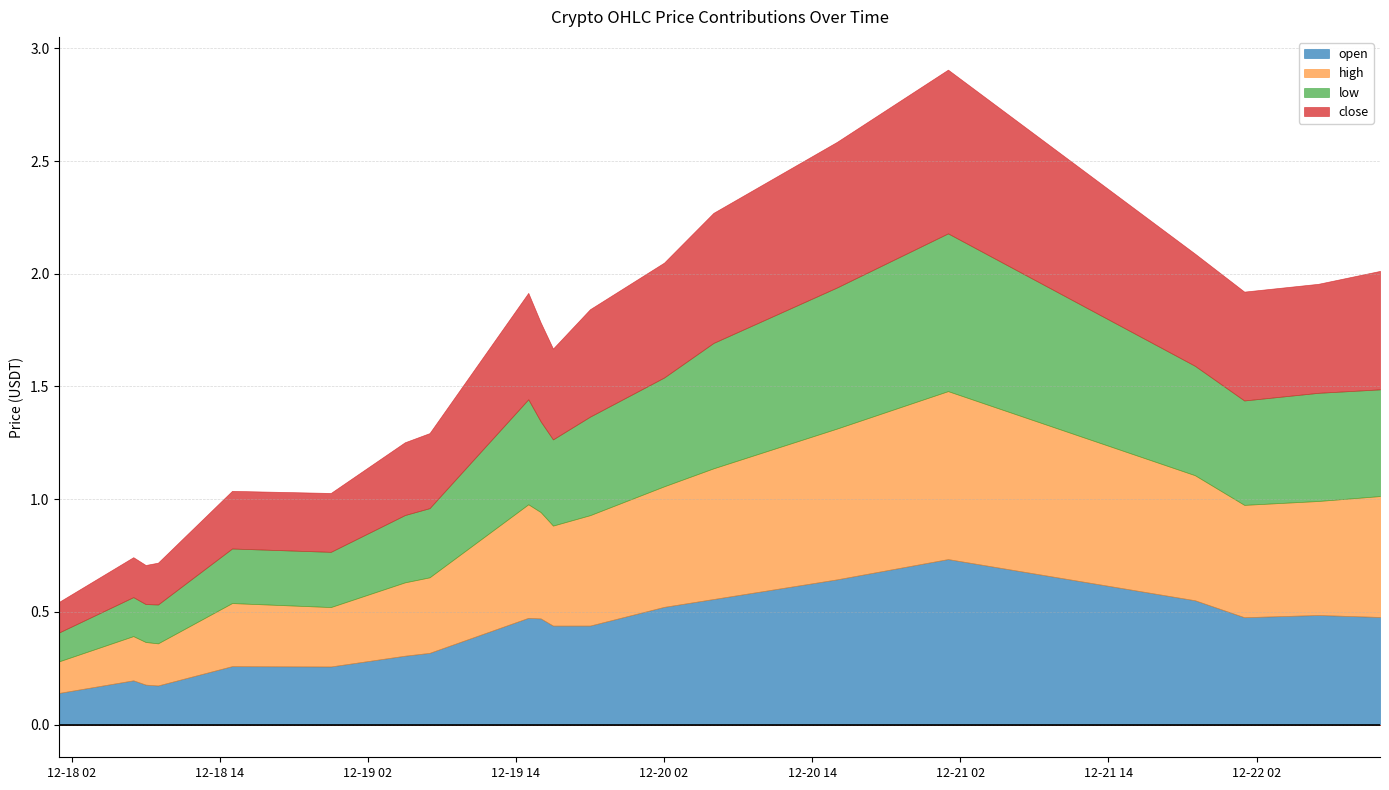

At 2020-12-18 23:00:00, list the series in order from smallest to largest.

low, open, close, high